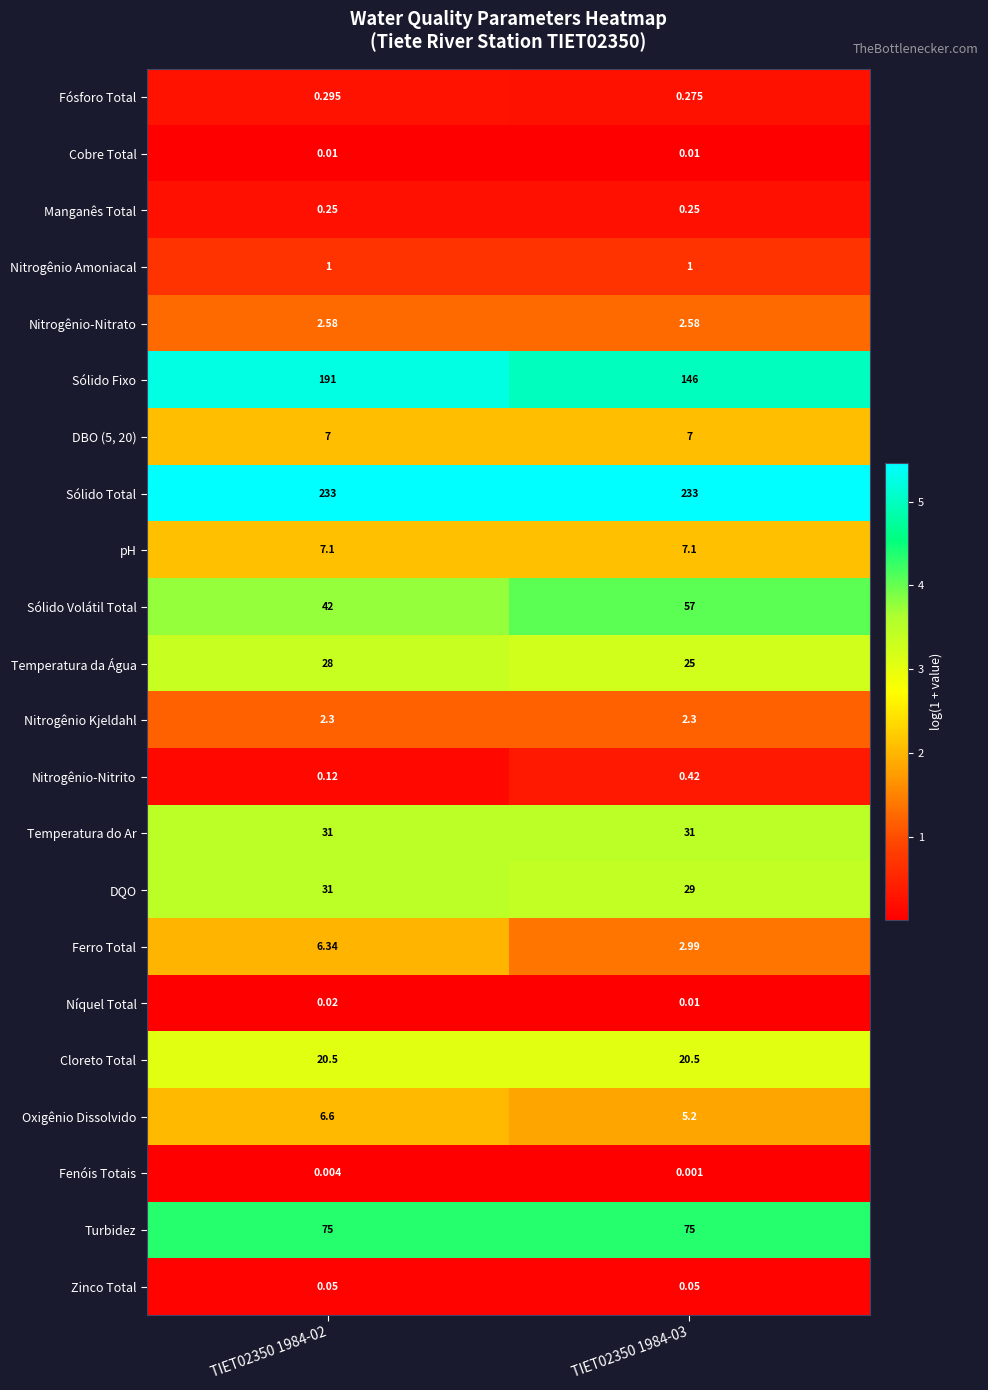

Is the value of Fósforo Total at TIET02350 1984-02 greater than the value of Níquel Total at TIET02350 1984-02?

Yes